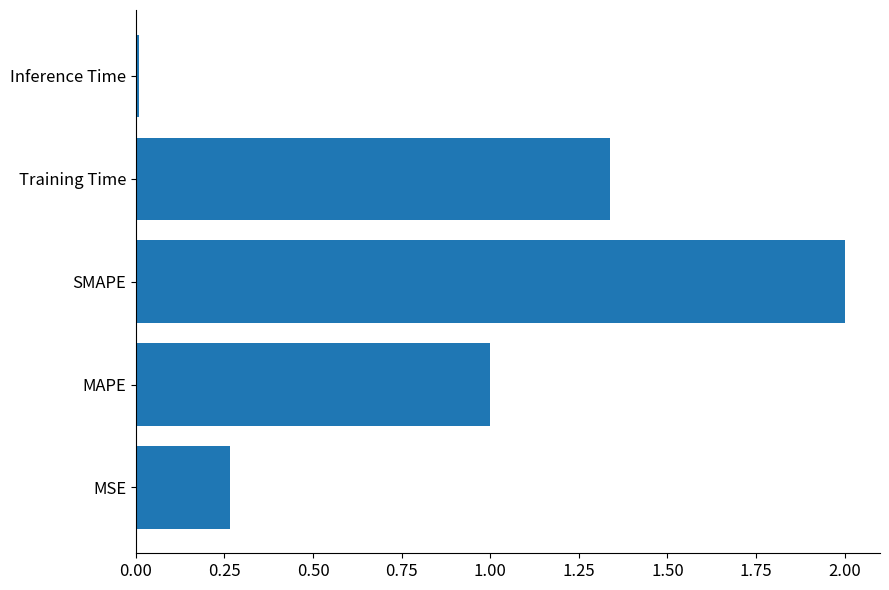

Which label corresponds to the smallest value in the chart?

Inference Time